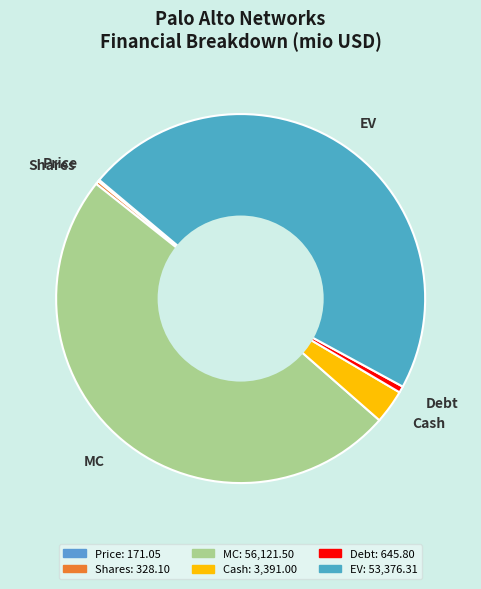

What is the largest slice in the pie chart?

MC